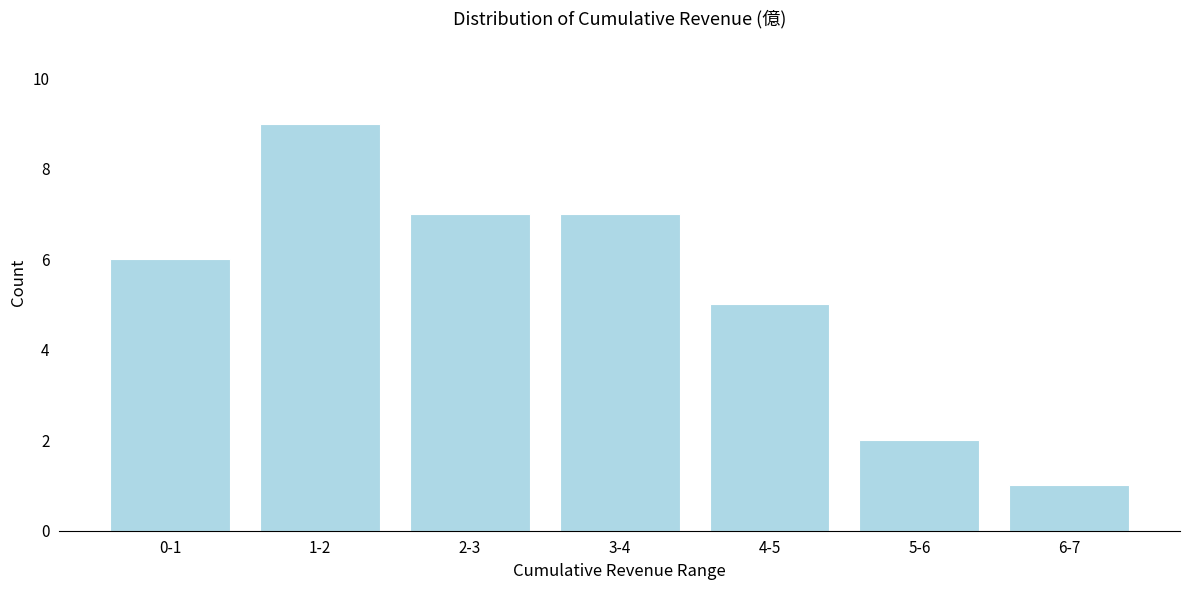

Reading left to right, list all the values displayed in this chart.

0-1=6	1-2=9	2-3=7	3-4=7	4-5=5	5-6=2	6-7=1